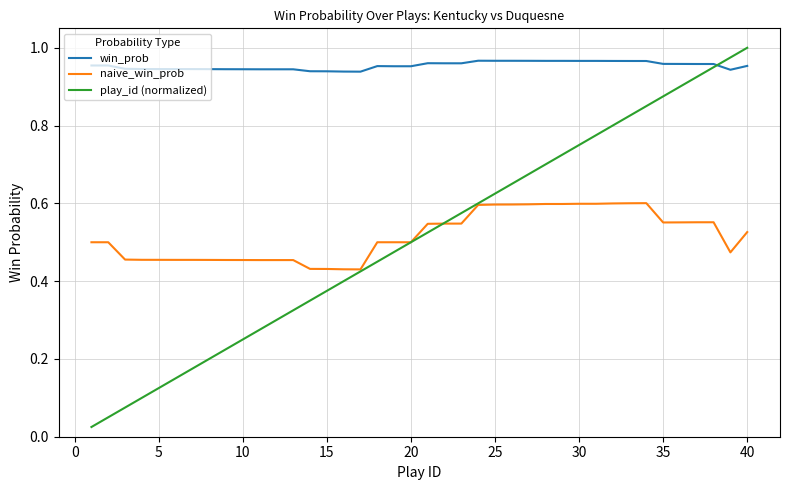

Which series has the largest total across all categories?

win_prob